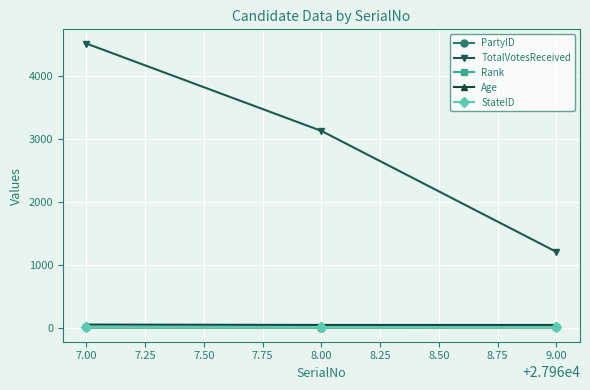

Between 7.00 and 8.00, which series saw the biggest shift?

TotalVotesReceived